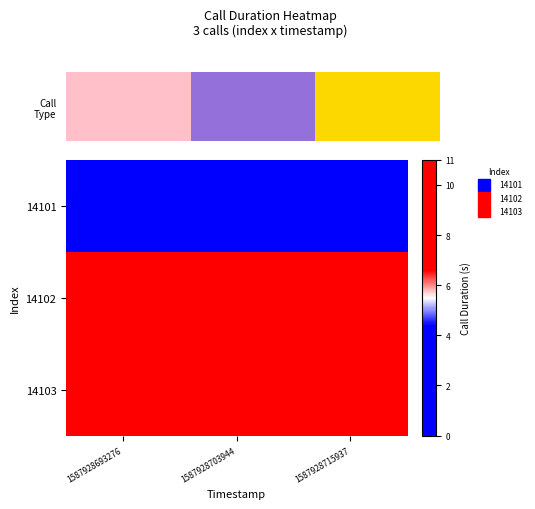

Which label corresponds to the smallest value in the chart?

1587928693276